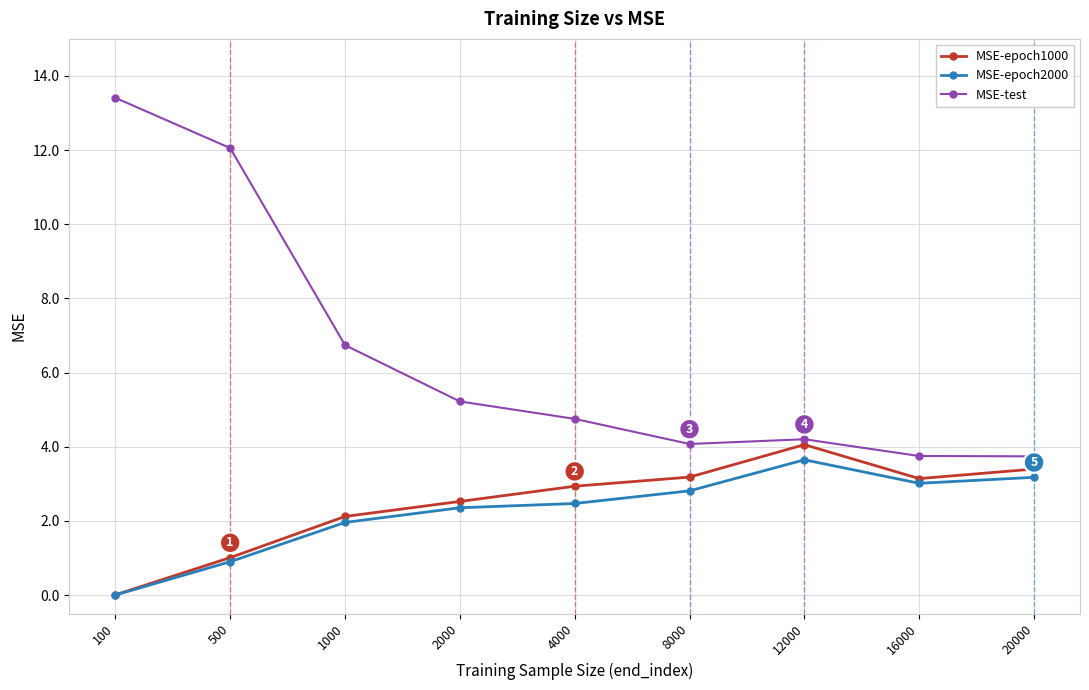

What is the average value of the MSE-epoch2000 series?

2.3